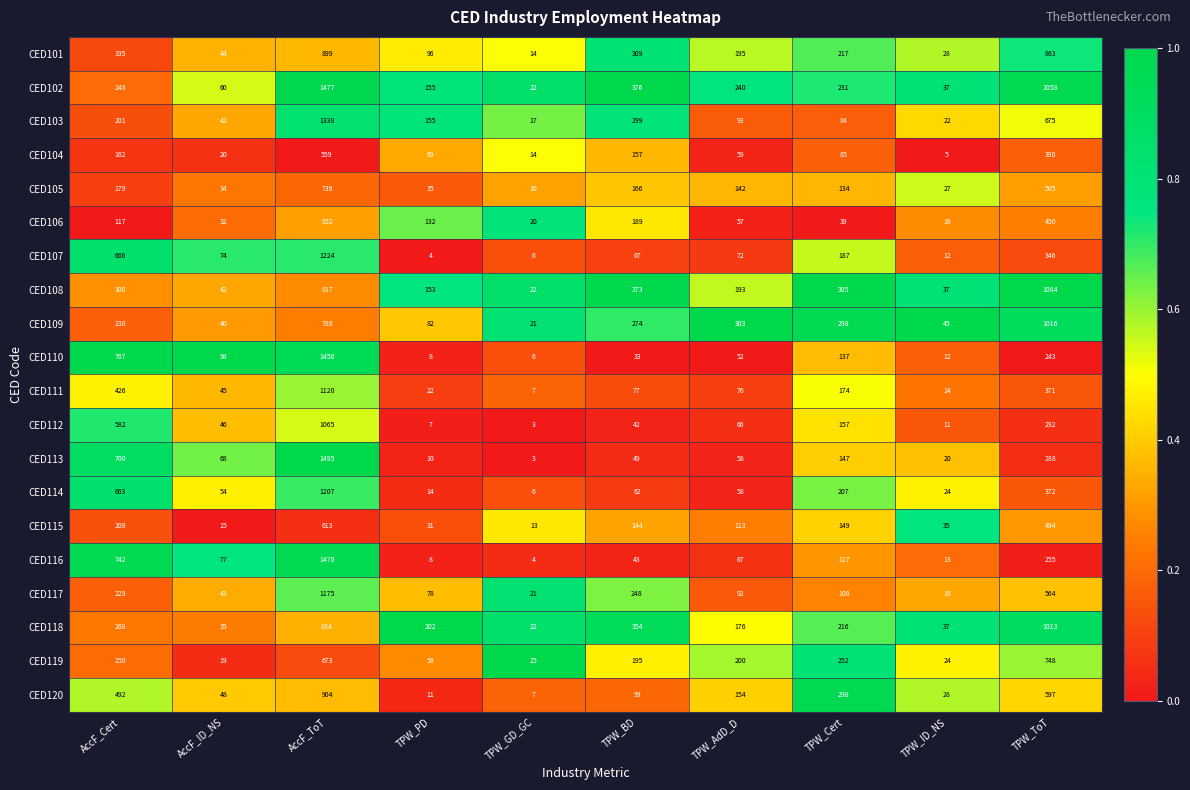

What is the sum of the CED102 values at AccF_Cert and TPW_ToT?

1306